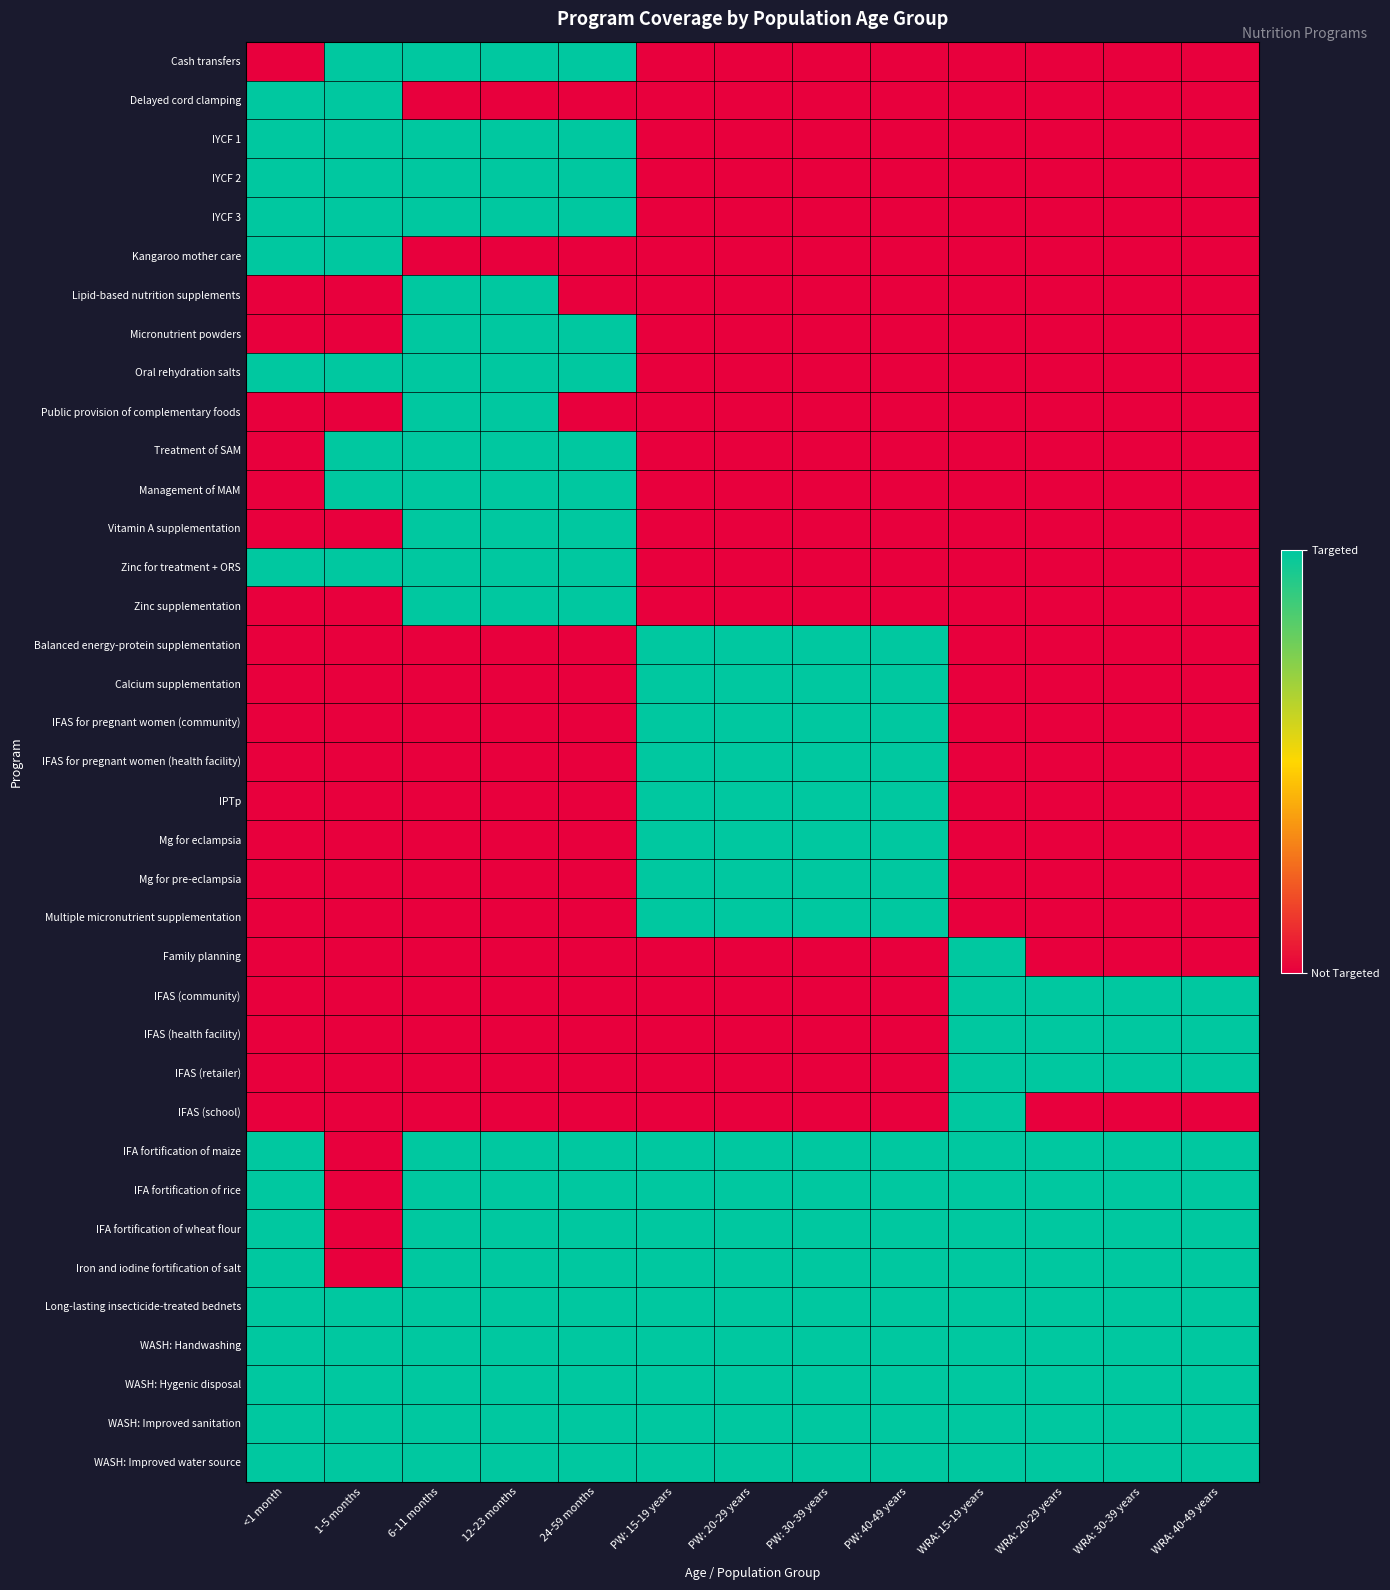

Between 12-23 months and 24-59 months, which series saw the biggest shift?

Lipid-based nutrition supplements